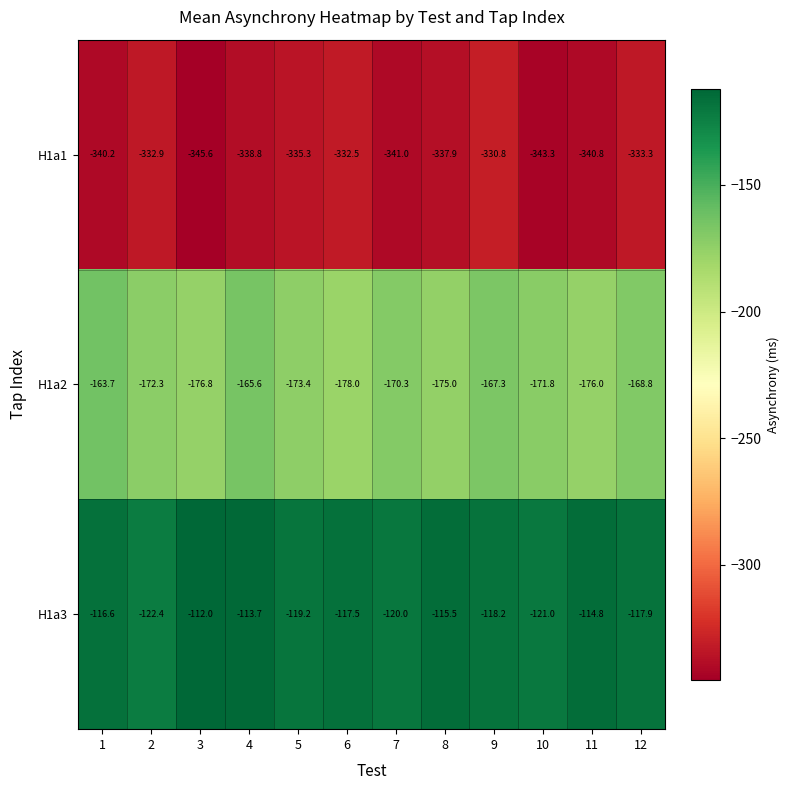

What is the total value across all series at 4?

-618.1